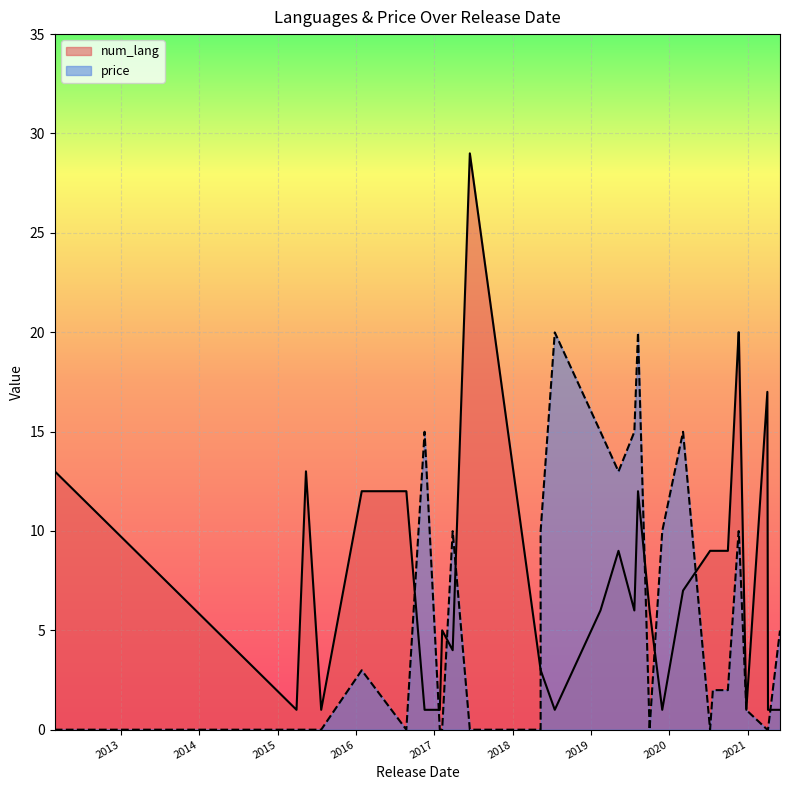

True or false: price has a value of 10.0 at 2020-03-05.

False